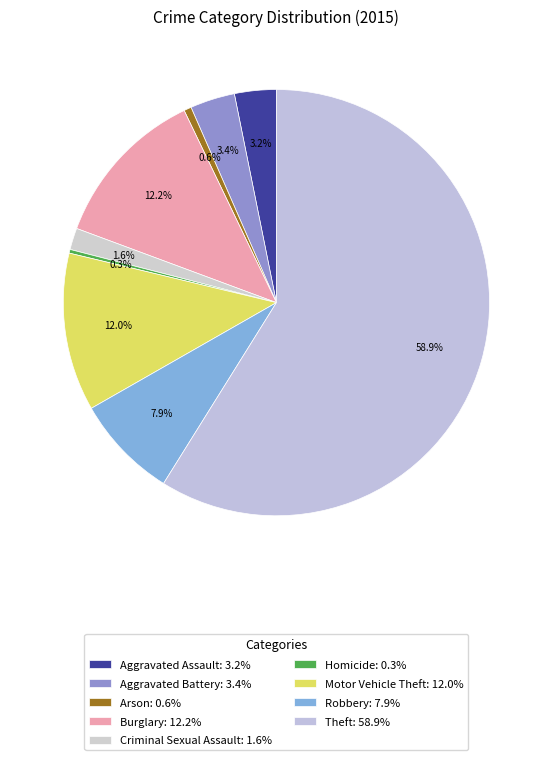

Which slice represents more than half of the pie?

Theft